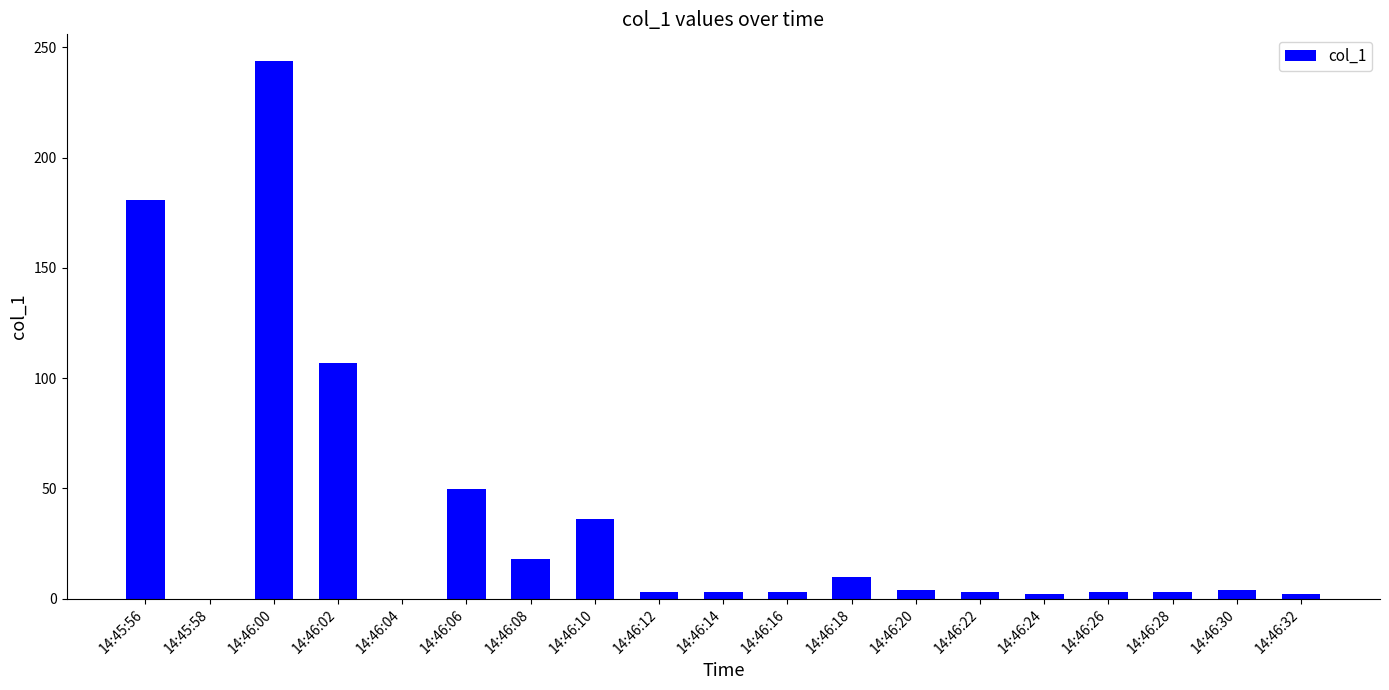

Are the bars horizontal?

No